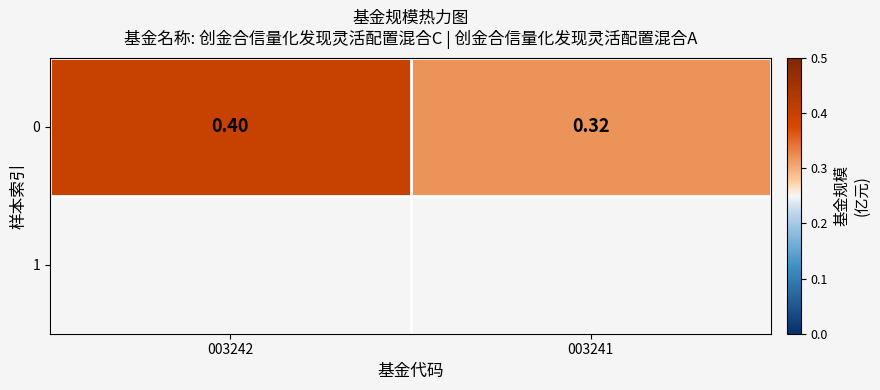

What value does the data have at 003242?

0.4